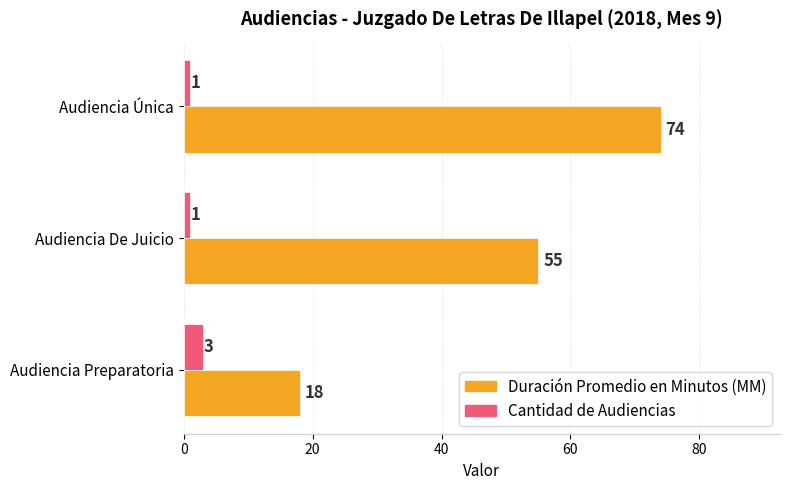

At which category is the sum across all series the highest?

Audiencia Única